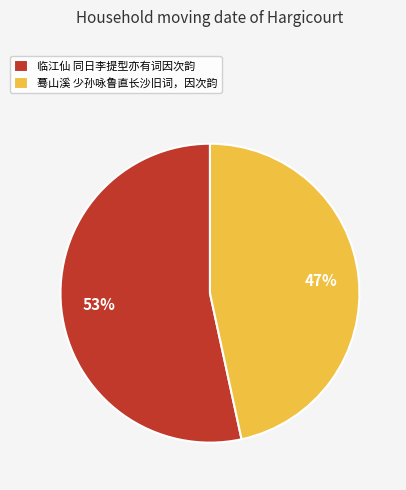

Do 蓦山溪 少孙咏鲁直长沙旧词，因次韵 and 临江仙 同日李提型亦有词因次韵 together represent more than half of the pie?

Yes